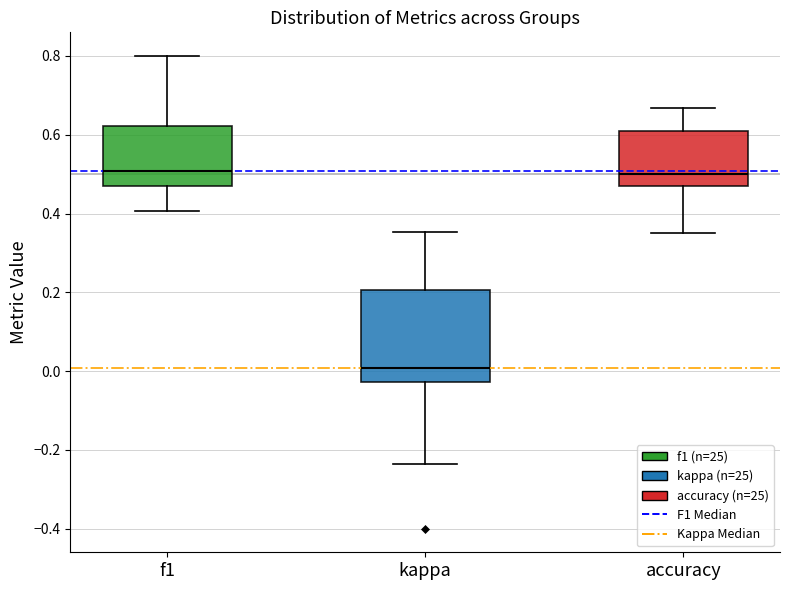

Where does the lower whisker of the box for accuracy end on the y-axis? The values are not printed on the chart, so give them approximately, as read against the axis.

0.36